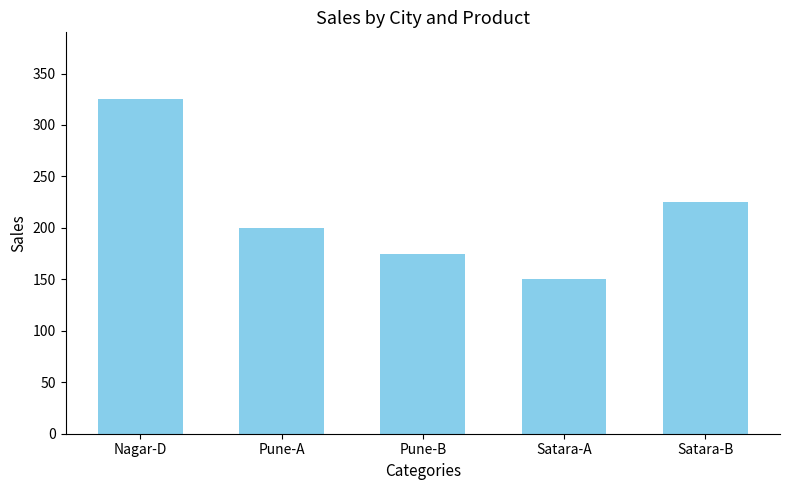

How many distinct data groups are displayed?

1